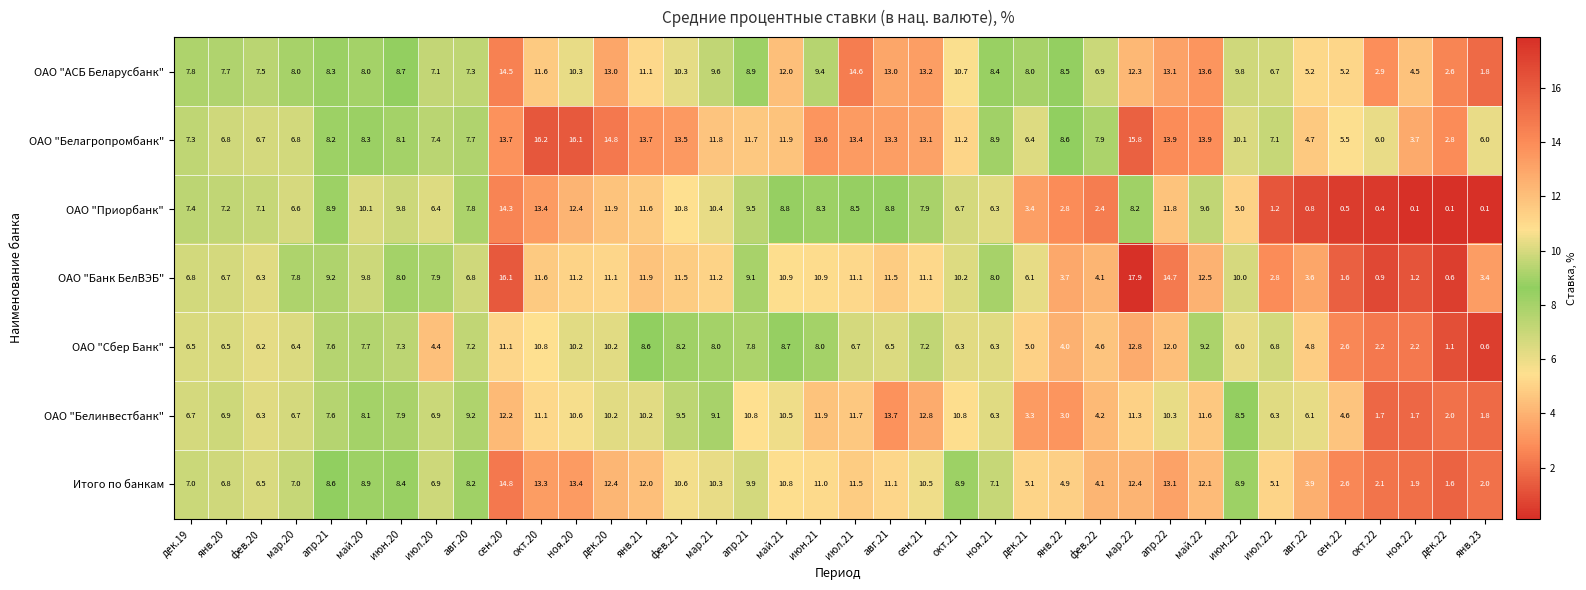

Reading right to left, transcribe all the data shown in this chart.

ОАО "АСБ Беларусбанк": янв.23=1.8	дек.22=2.6	ноя.22=4.5	окт.22=2.9	сен.22=5.2	авг.22=5.2	июл.22=6.7	июн.22=9.8	май.22=13.6	апр.22=13.1	мар.22=12.3	фев.22=6.9	янв.22=8.5	дек.21=8.0	ноя.21=8.4	окт.21=10.7	сен.21=13.2	авг.21=13.0	июл.21=14.6	июн.21=9.4	май.21=12.0	апр.21=8.9	мар.21=9.6	фев.21=10.3	янв.21=11.1	дек.20=13.0	ноя.20=10.3	окт.20=11.6	сен.20=14.5	авг.20=7.3	июл.20=7.1	июн.20=8.7	май.20=8.0	апр.21=8.3	мар.20=8.0	фев.20=7.5	янв.20=7.7	дек.19=7.8
ОАО "Белагропромбанк": янв.23=6.0	дек.22=2.8	ноя.22=3.7	окт.22=6.0	сен.22=5.5	авг.22=4.7	июл.22=7.1	июн.22=10.1	май.22=13.9	апр.22=13.9	мар.22=15.8	фев.22=7.9	янв.22=8.6	дек.21=6.4	ноя.21=8.9	окт.21=11.2	сен.21=13.1	авг.21=13.3	июл.21=13.4	июн.21=13.6	май.21=11.9	апр.21=11.7	мар.21=11.8	фев.21=13.5	янв.21=13.7	дек.20=14.8	ноя.20=16.1	окт.20=16.2	сен.20=13.7	авг.20=7.7	июл.20=7.4	июн.20=8.1	май.20=8.3	апр.21=8.2	мар.20=6.8	фев.20=6.7	янв.20=6.8	дек.19=7.3
ОАО "Приорбанк": янв.23=0.1	дек.22=0.1	ноя.22=0.1	окт.22=0.4	сен.22=0.5	авг.22=0.8	июл.22=1.2	июн.22=5.0	май.22=9.6	апр.22=11.8	мар.22=8.2	фев.22=2.4	янв.22=2.8	дек.21=3.4	ноя.21=6.3	окт.21=6.7	сен.21=7.9	авг.21=8.8	июл.21=8.5	июн.21=8.3	май.21=8.8	апр.21=9.5	мар.21=10.4	фев.21=10.8	янв.21=11.6	дек.20=11.9	ноя.20=12.4	окт.20=13.4	сен.20=14.3	авг.20=7.8	июл.20=6.4	июн.20=9.8	май.20=10.1	апр.21=8.9	мар.20=6.6	фев.20=7.1	янв.20=7.2	дек.19=7.4
ОАО "Банк БелВЭБ": янв.23=3.4	дек.22=0.6	ноя.22=1.2	окт.22=0.9	сен.22=1.6	авг.22=3.6	июл.22=2.8	июн.22=10.0	май.22=12.5	апр.22=14.7	мар.22=17.9	фев.22=4.1	янв.22=3.7	дек.21=6.1	ноя.21=8.0	окт.21=10.2	сен.21=11.1	авг.21=11.5	июл.21=11.1	июн.21=10.9	май.21=10.9	апр.21=9.1	мар.21=11.2	фев.21=11.5	янв.21=11.9	дек.20=11.1	ноя.20=11.2	окт.20=11.6	сен.20=16.1	авг.20=6.8	июл.20=7.9	июн.20=8.0	май.20=9.8	апр.21=9.2	мар.20=7.8	фев.20=6.3	янв.20=6.7	дек.19=6.8
ОАО "Сбер Банк": янв.23=0.6	дек.22=1.1	ноя.22=2.2	окт.22=2.2	сен.22=2.6	авг.22=4.8	июл.22=6.8	июн.22=6.0	май.22=9.2	апр.22=12.0	мар.22=12.8	фев.22=4.6	янв.22=4.0	дек.21=5.0	ноя.21=6.3	окт.21=6.3	сен.21=7.2	авг.21=6.5	июл.21=6.7	июн.21=8.0	май.21=8.7	апр.21=7.8	мар.21=8.0	фев.21=8.2	янв.21=8.6	дек.20=10.2	ноя.20=10.2	окт.20=10.8	сен.20=11.1	авг.20=7.2	июл.20=4.4	июн.20=7.3	май.20=7.7	апр.21=7.6	мар.20=6.4	фев.20=6.2	янв.20=6.5	дек.19=6.5
ОАО "Белинвестбанк": янв.23=1.8	дек.22=2.0	ноя.22=1.7	окт.22=1.7	сен.22=4.6	авг.22=6.1	июл.22=6.3	июн.22=8.5	май.22=11.6	апр.22=10.3	мар.22=11.3	фев.22=4.2	янв.22=3.0	дек.21=3.3	ноя.21=6.3	окт.21=10.8	сен.21=12.8	авг.21=13.7	июл.21=11.7	июн.21=11.9	май.21=10.5	апр.21=10.8	мар.21=9.1	фев.21=9.5	янв.21=10.2	дек.20=10.2	ноя.20=10.6	окт.20=11.1	сен.20=12.2	авг.20=9.2	июл.20=6.9	июн.20=7.9	май.20=8.1	апр.21=7.6	мар.20=6.7	фев.20=6.3	янв.20=6.9	дек.19=6.7
Итого по банкам: янв.23=2.0	дек.22=1.6	ноя.22=1.9	окт.22=2.1	сен.22=2.6	авг.22=3.9	июл.22=5.1	июн.22=8.9	май.22=12.1	апр.22=13.1	мар.22=12.4	фев.22=4.1	янв.22=4.9	дек.21=5.1	ноя.21=7.1	окт.21=8.9	сен.21=10.5	авг.21=11.1	июл.21=11.5	июн.21=11.0	май.21=10.8	апр.21=9.9	мар.21=10.3	фев.21=10.6	янв.21=12.0	дек.20=12.4	ноя.20=13.4	окт.20=13.3	сен.20=14.8	авг.20=8.2	июл.20=6.9	июн.20=8.4	май.20=8.9	апр.21=8.6	мар.20=7.0	фев.20=6.5	янв.20=6.8	дек.19=7.0